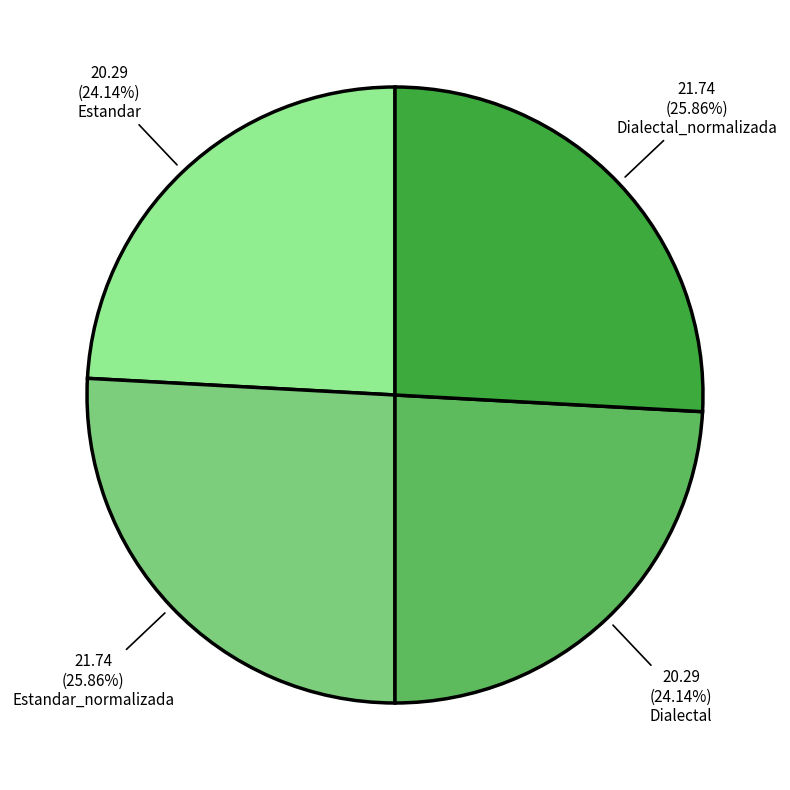

Does Dialectal_normalizada represent more than half of the total?

No